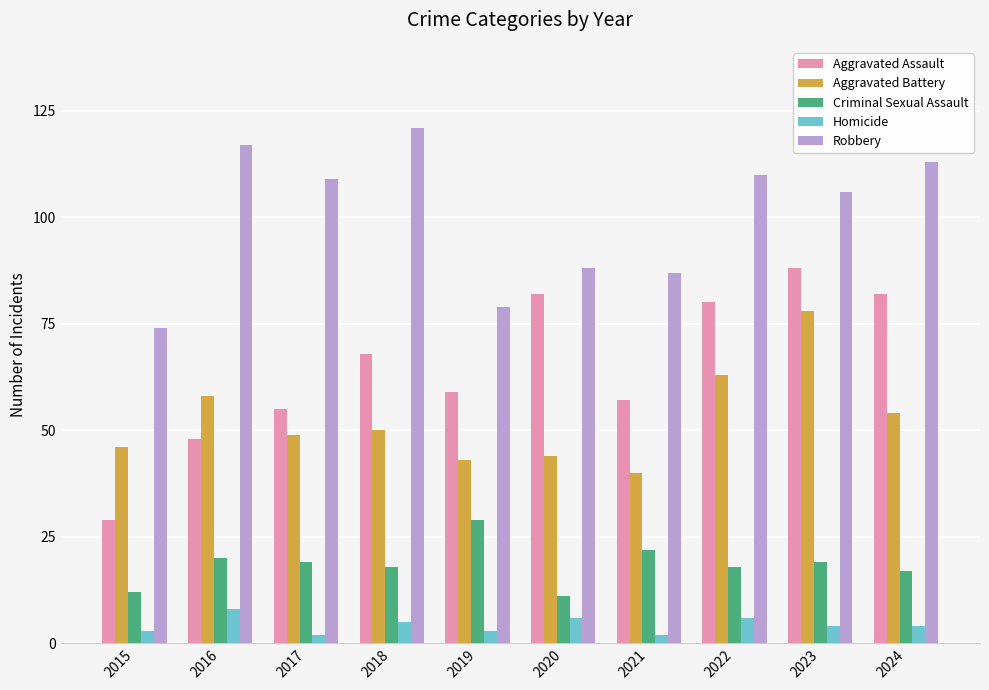

Reading left to right, extract all data points from this chart.

Aggravated Assault: 29	48	55	68	59	82	57	80	88	82
Aggravated Battery: 46	58	49	50	43	44	40	63	78	54
Criminal Sexual Assault: 12	20	19	18	29	11	22	18	19	17
Homicide: 3	8	2	5	3	6	2	6	4	4
Robbery: 74	117	109	121	79	88	87	110	106	113